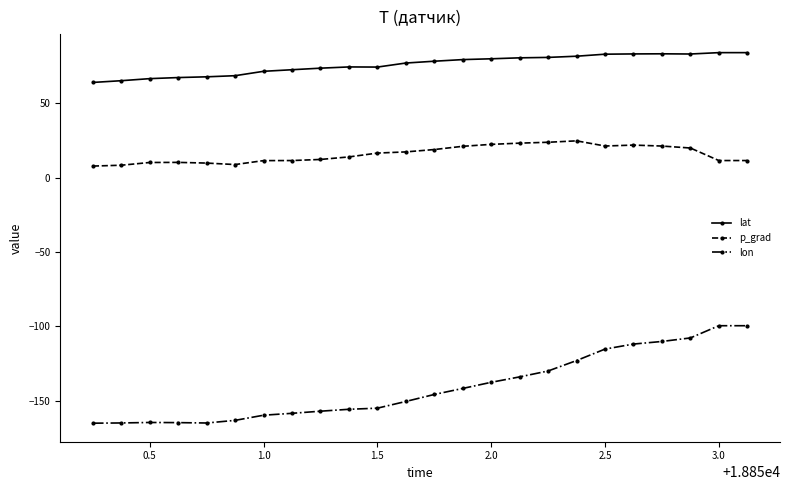

How many values in the p_grad series exceed 16?

12